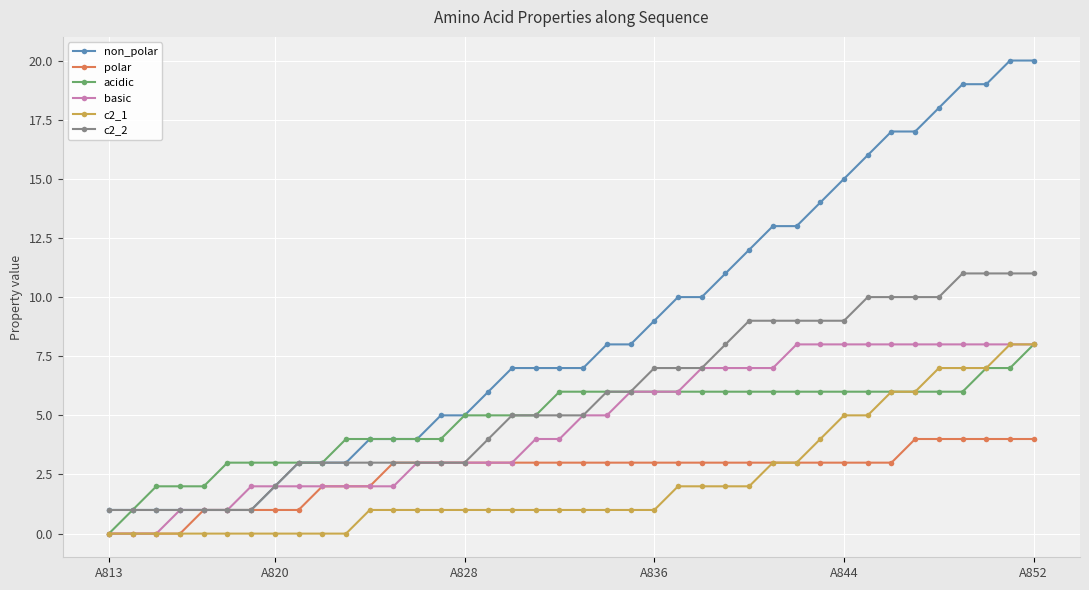

Which series has the largest range (max minus min)?

non_polar